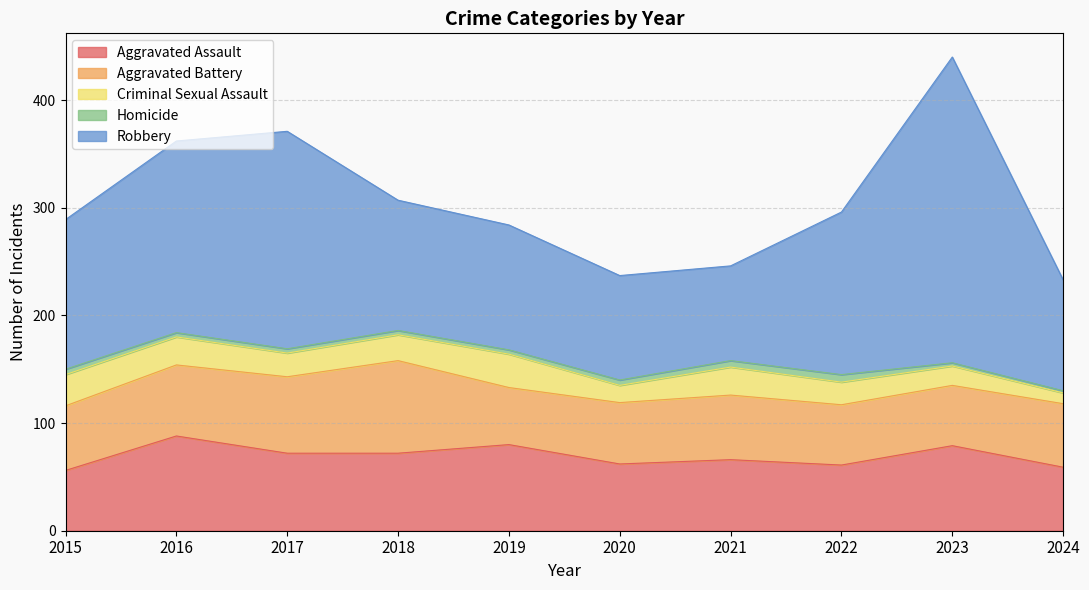

What is the sum of all Aggravated Assault values?

695